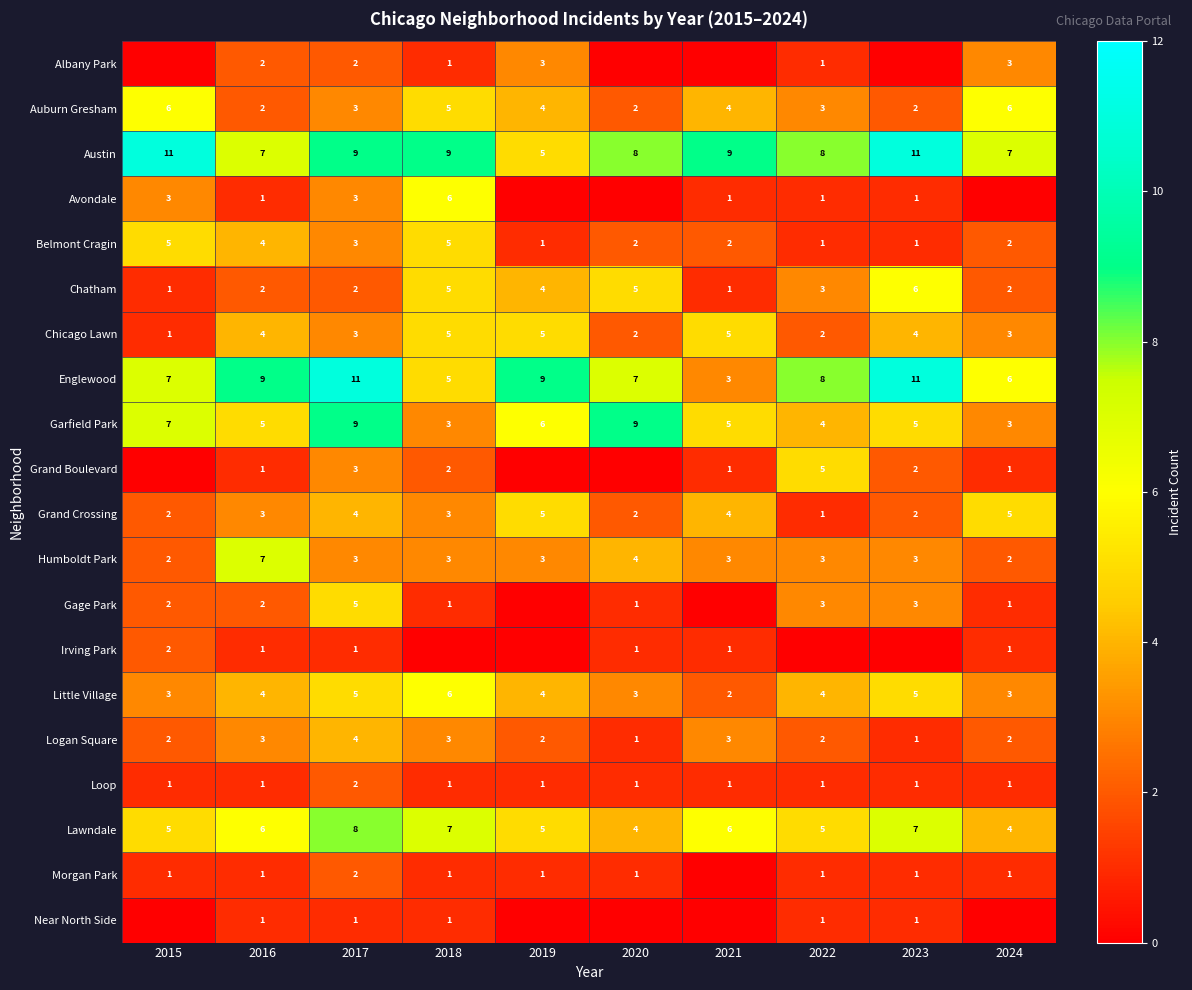

Which category has the highest value across all series?

2015